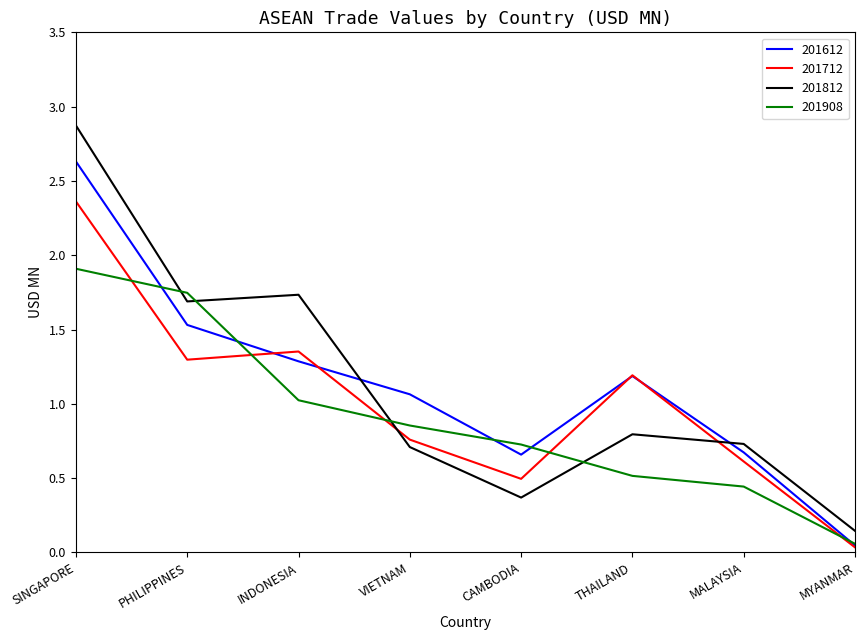

Between SINGAPORE and MALAYSIA, which series saw the biggest shift?

201812